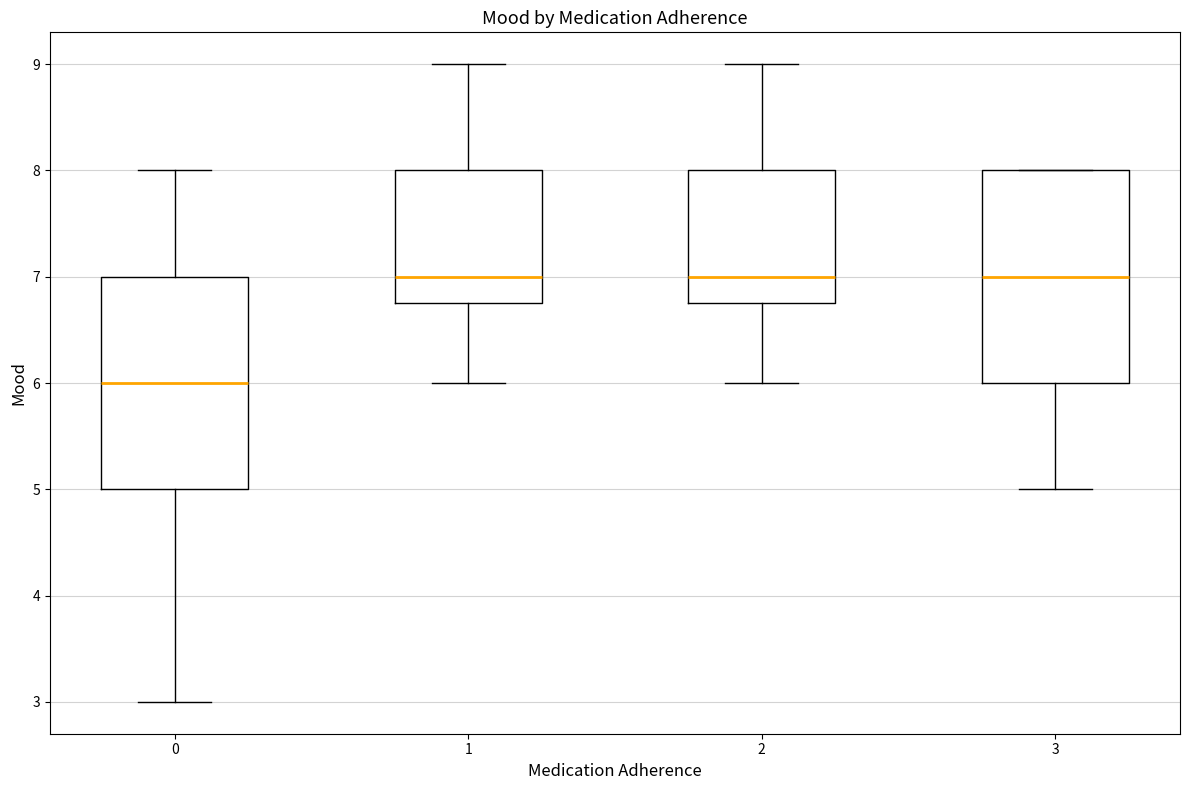

Reading left to right, read every box against the y-axis: the position of its median line, the range the box covers, and the ends of its whiskers. The values are not printed on the chart, so give them approximately, as read against the axis.

0: median 6.0, box 5.0 to 7.0, whiskers 3.0 to 8.0
1: median 7.0, box 6.8 to 8.0, whiskers 6.0 to 9.0
2: median 7.0, box 6.8 to 8.0, whiskers 6.0 to 9.0
3: median 7.0, box 6.0 to 8.0, whiskers 5.0 to 8.0